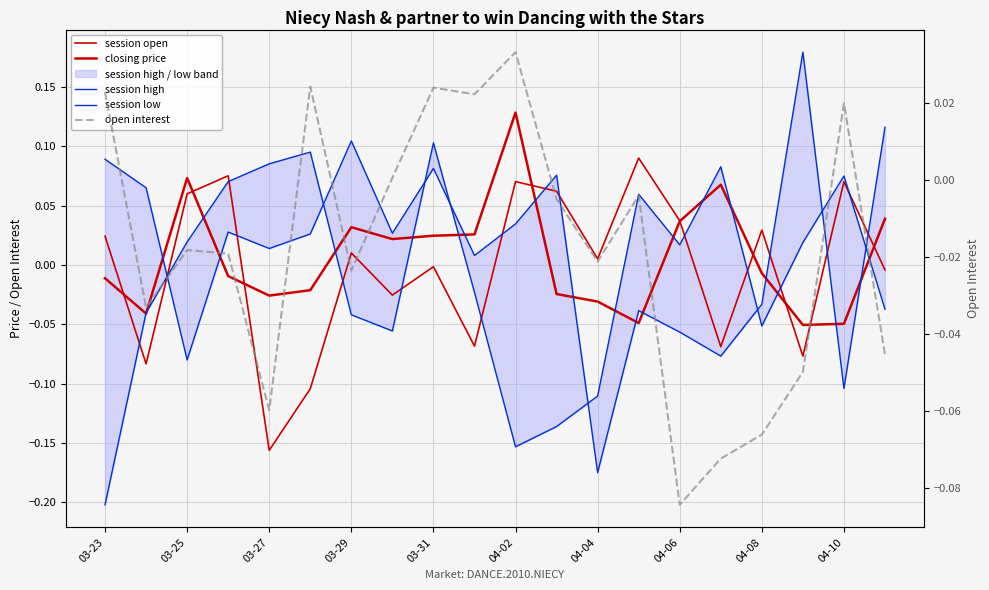

Which category has the lowest value across all series?

03-23